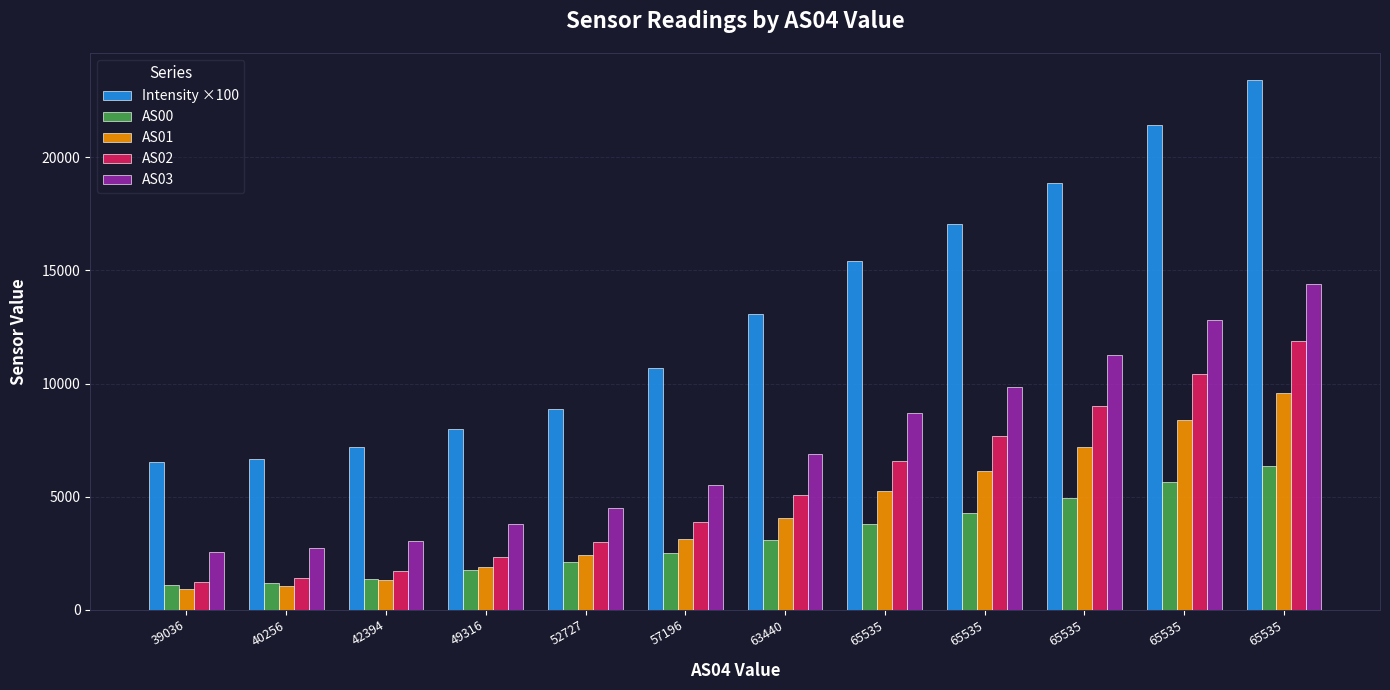

At 65535, list the series in order from smallest to largest.

AS00, AS01, AS02, AS03, Intensity ×100